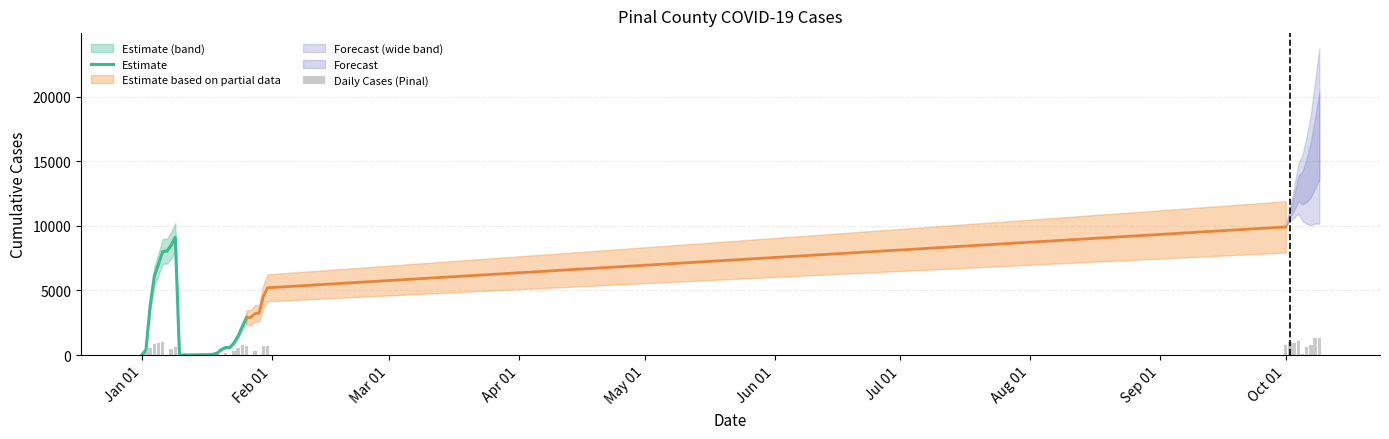

Reading right to left, list all the values displayed in this chart.

Pinal_cume: 16954	15655	14356	13543	12938	12878	11805	10902	9917	9114	8494	8041	8019	7044	6088	5202	4506	3808	3237	3206	2906	2884	2210	1470	930	583	582	421	384	149	52	23	19	18	13	6	4	3	2	1
Pinal: 1299	1299	813	605	60	1073	903	985	803	620	453	22	975	956	886	696	698	571	31	300	22	674	740	540	347	1	161	37	235	97	29	4	1	5	7	2	1	1	1	0